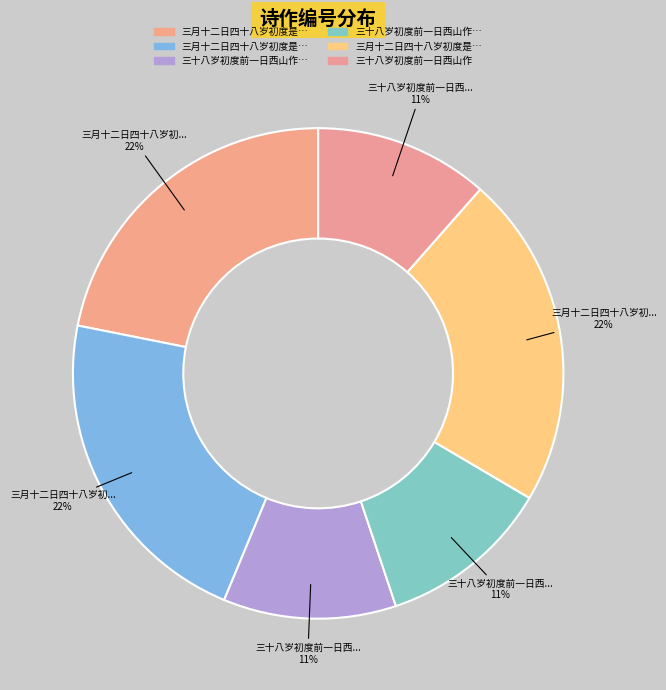

Which slice is the smallest?

三十八岁初度前一日西山作 其一